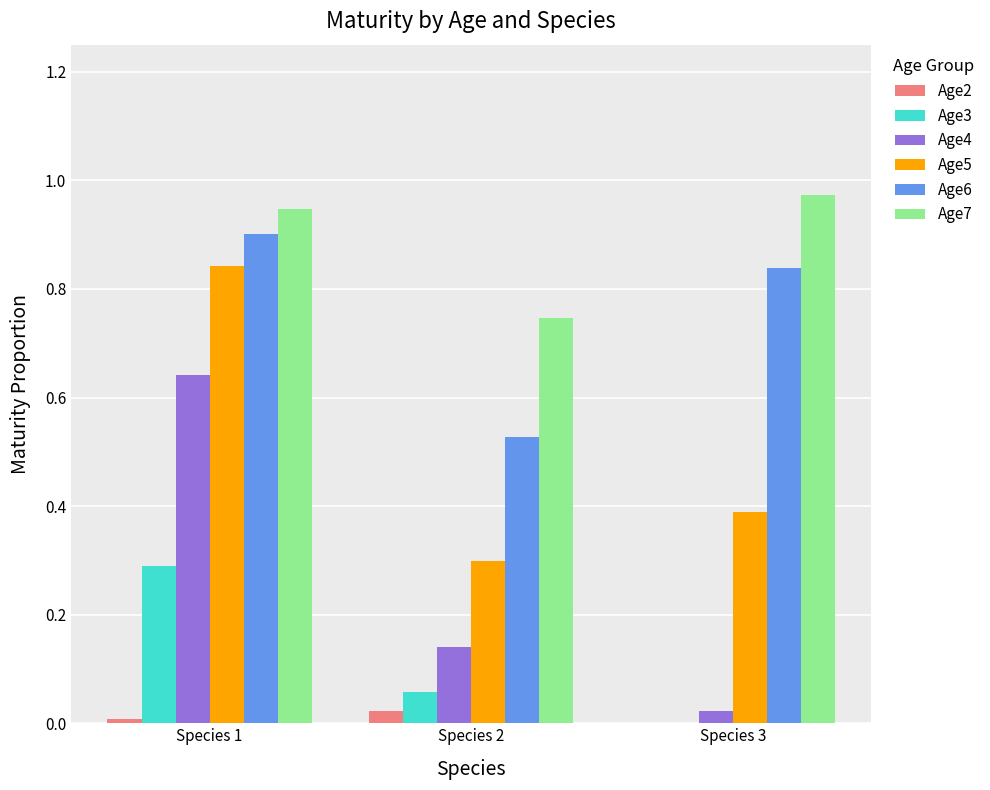

At which category is the sum across all series the highest?

Species 1